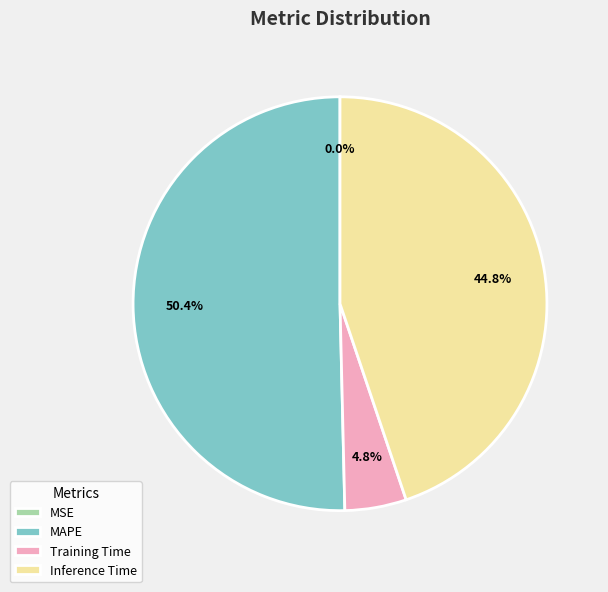

Which category has the biggest portion of the pie?

MAPE